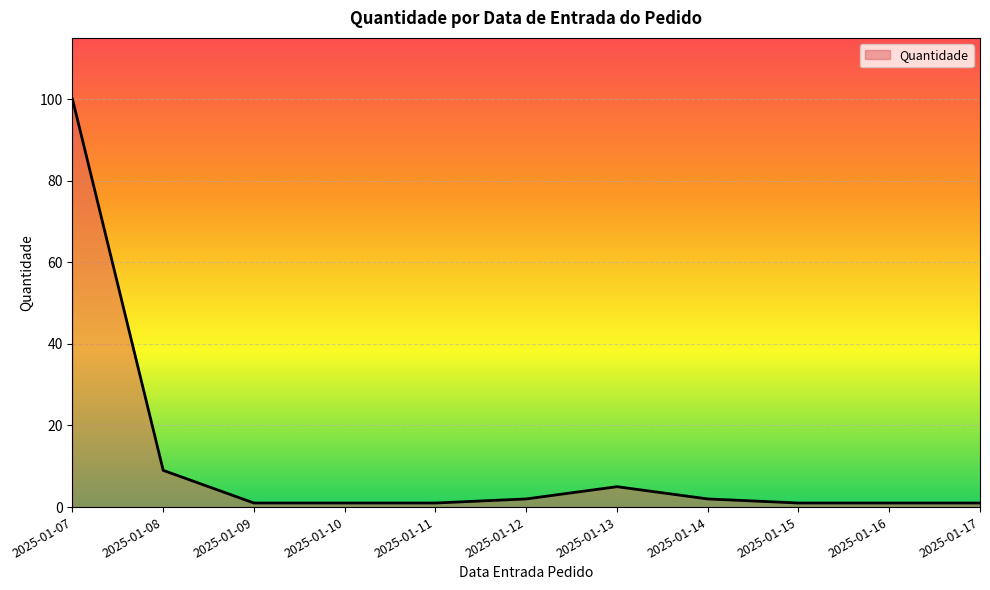

At which category does the data reach its first local peak?

2025-01-13